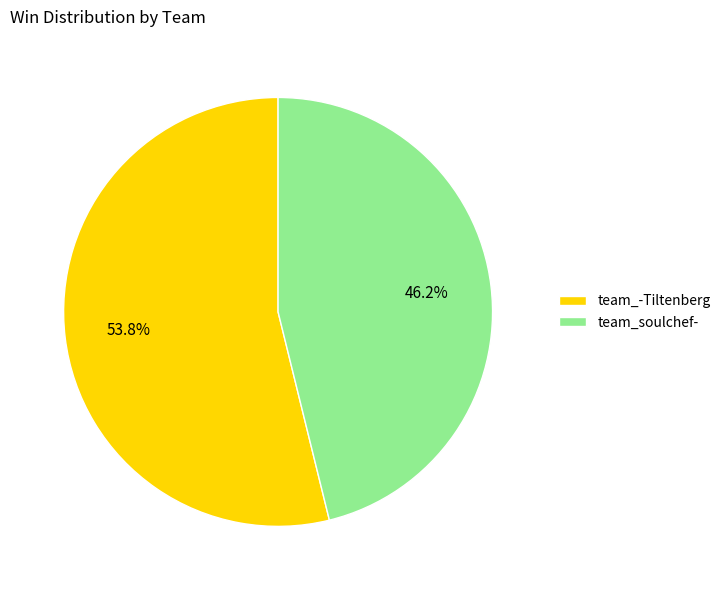

To the nearest percent, what is the combined percentage of team_soulchef- and team_-Tiltenberg?

100%